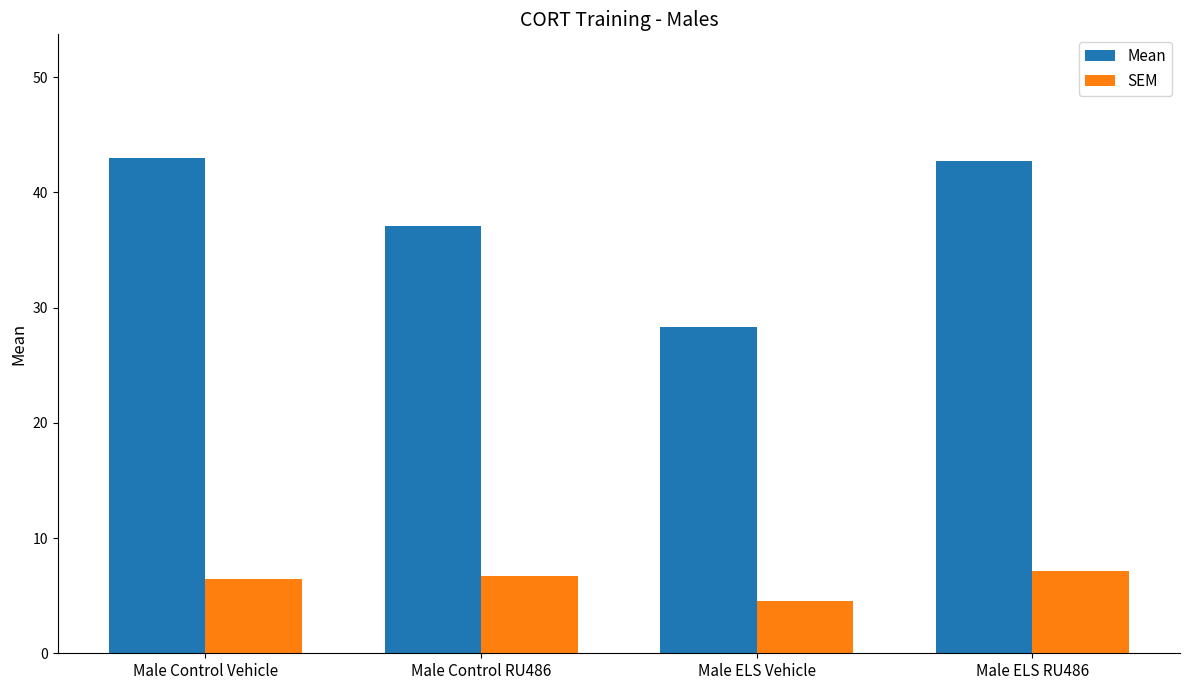

What is the difference between the SEM values at Male ELS Vehicle and Male ELS RU486?

2.6